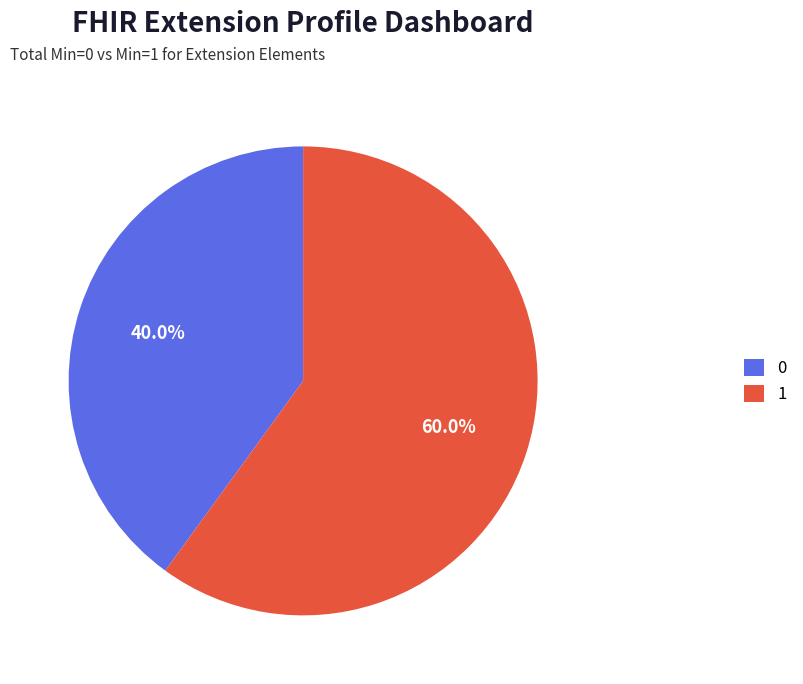

What percentage is NOT represented by 1?

40.0%